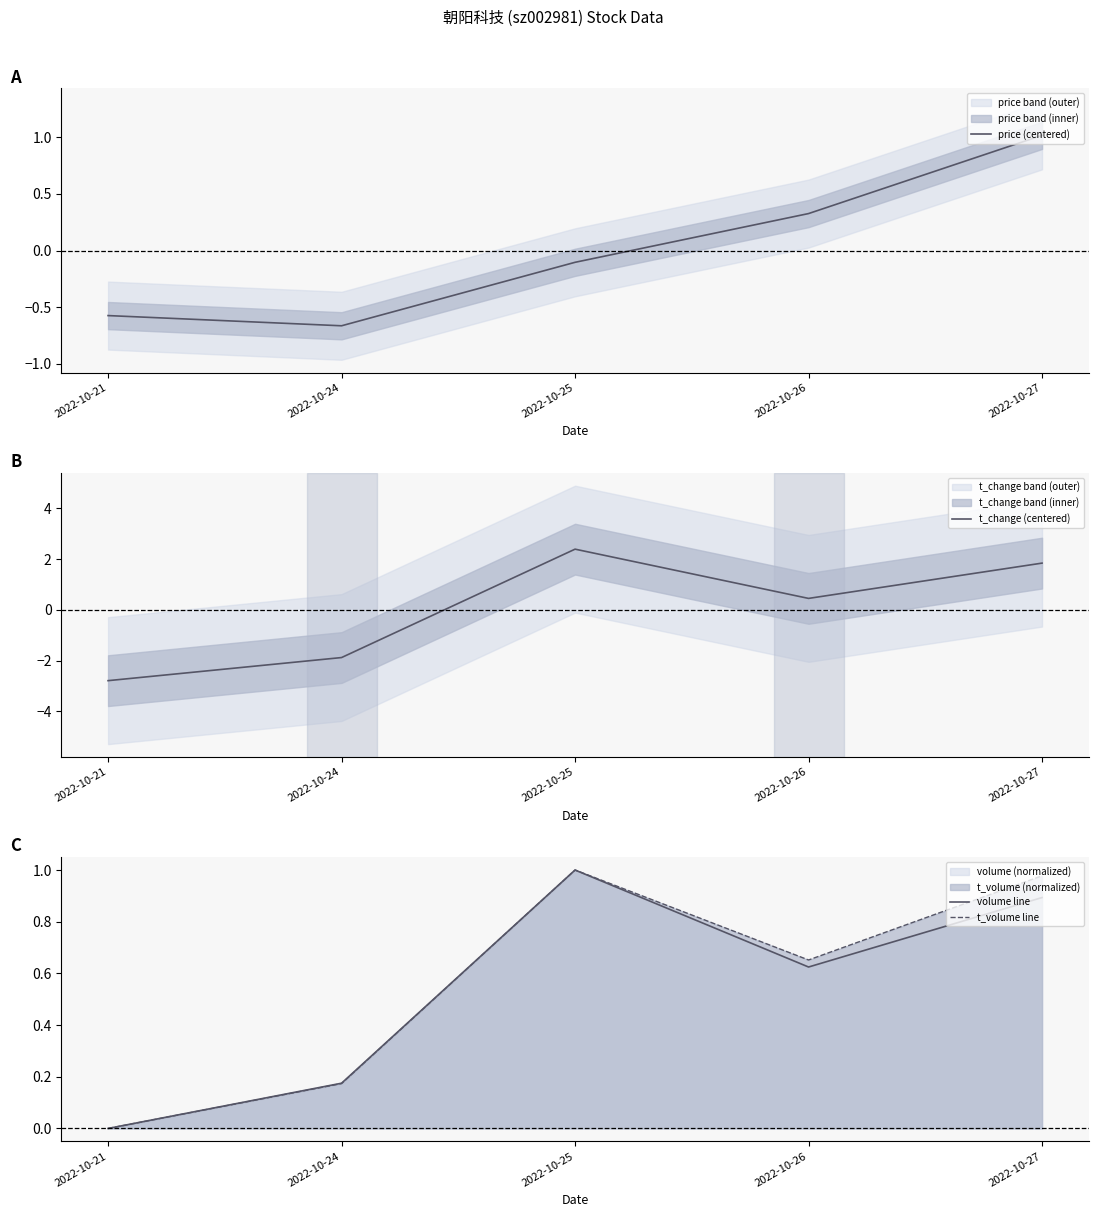

How many times do t_change (centered) and price (centered) cross each other?

1